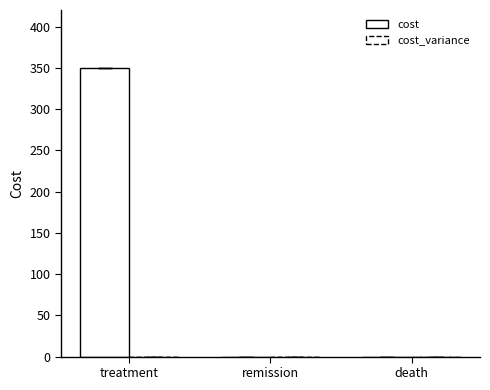

Are the bars horizontal?

No